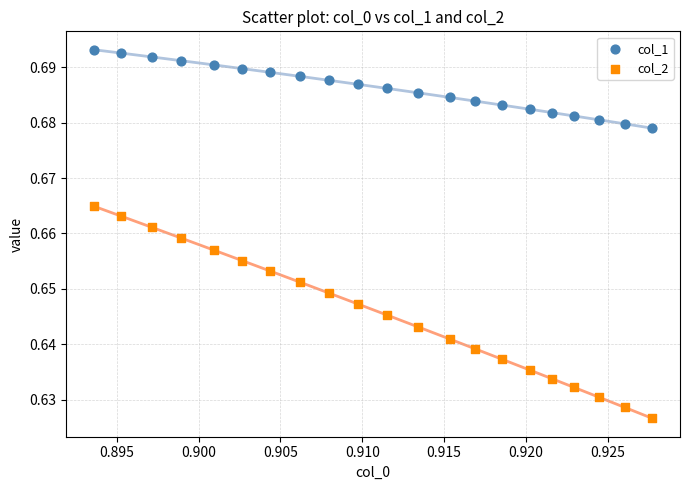

Which series contains the highest Y value?

col_1